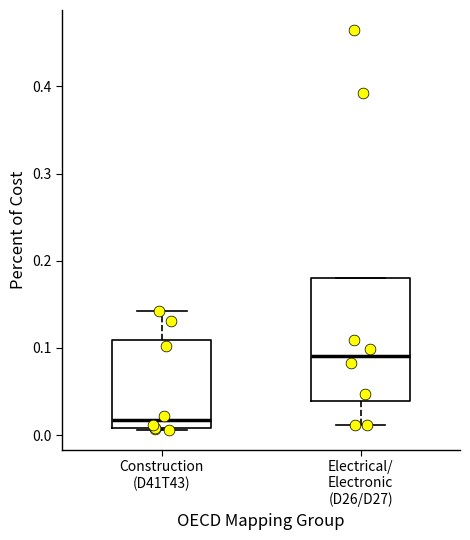

Which box is the tallest, from its lower edge to its upper edge?

Electrical/ Electronic (D26/D27)